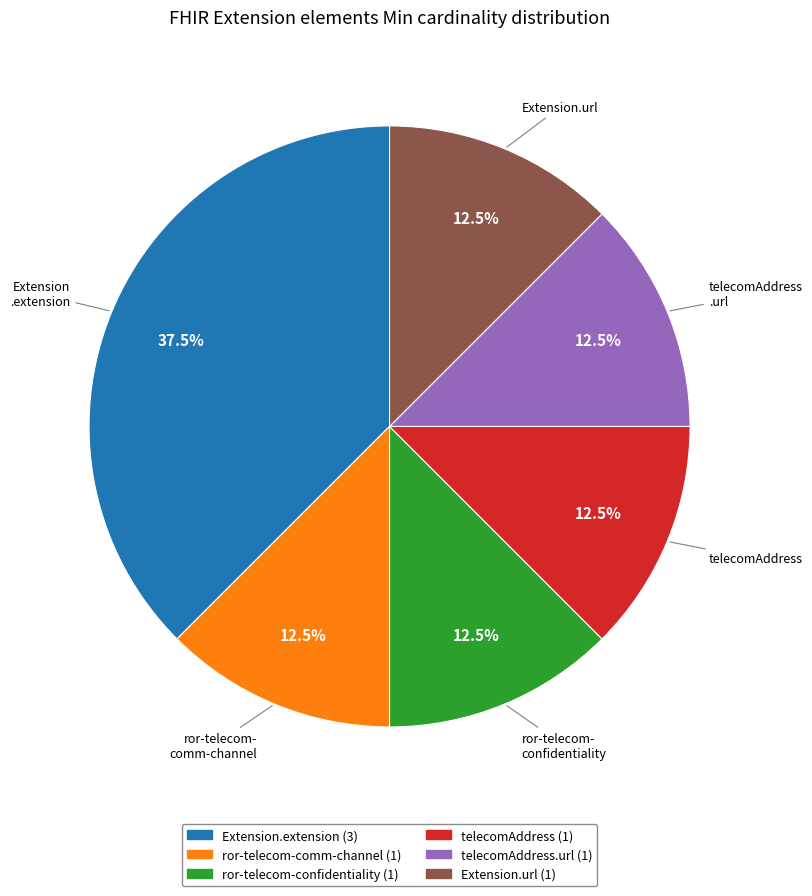

Does any single category account for the majority?

No